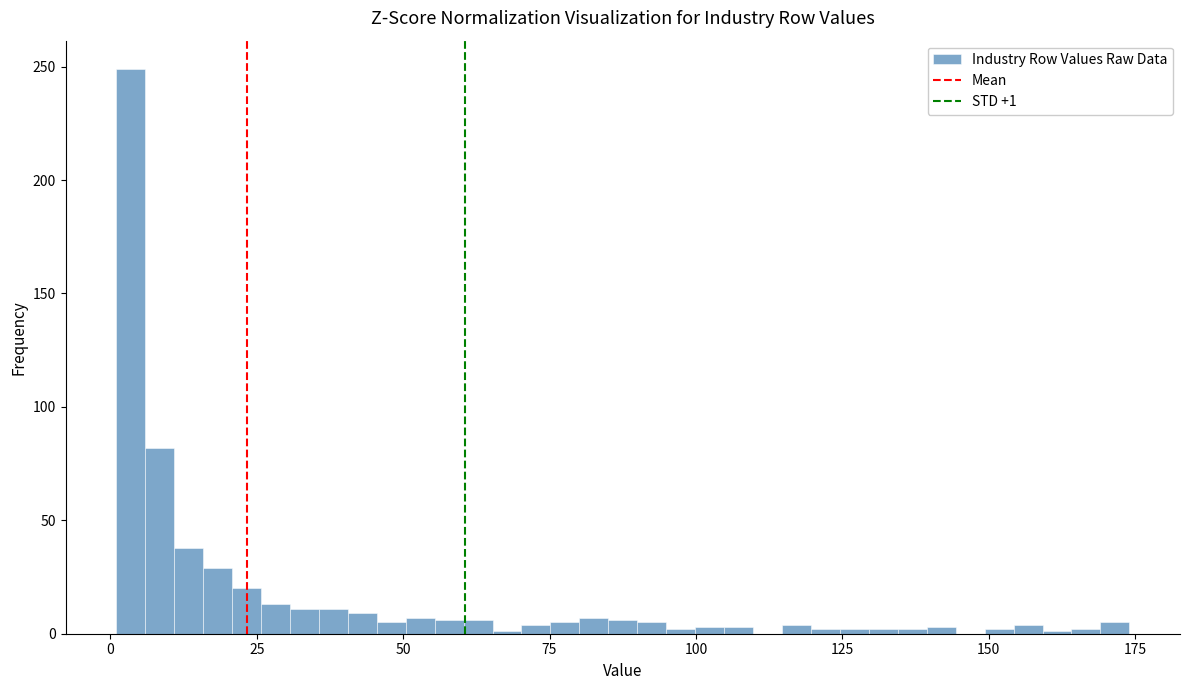

Around what value on the x-axis is the tallest bar? Give the approximate position of its centre, as read against the axis.

5